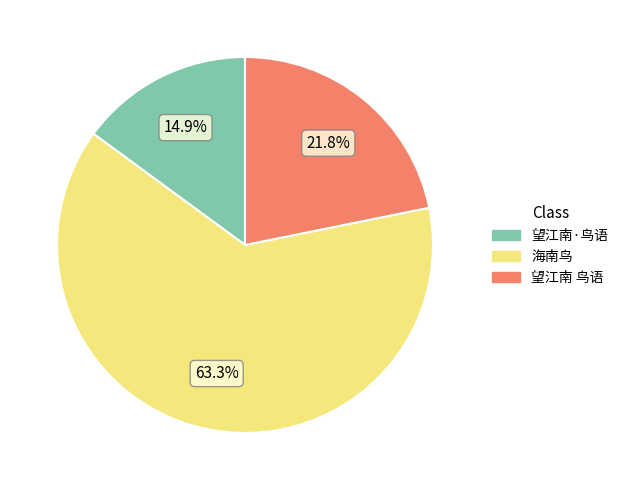

To the nearest percent, what is the combined percentage of 望江南·鸟语 and 望江南 鸟语?

37%